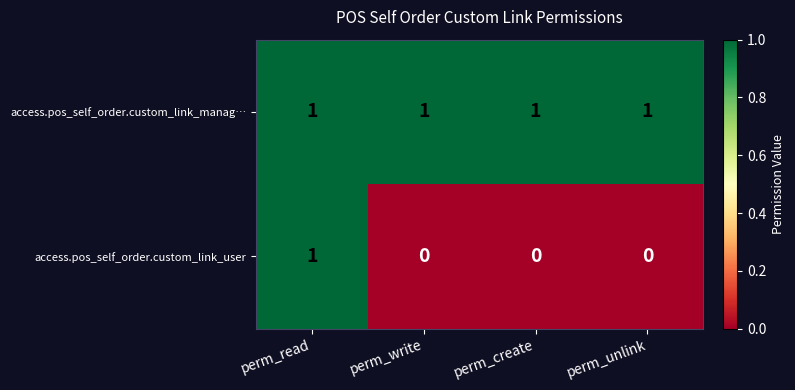

Which series has the largest total across all categories?

access.pos_self_order.custom_link_manag…